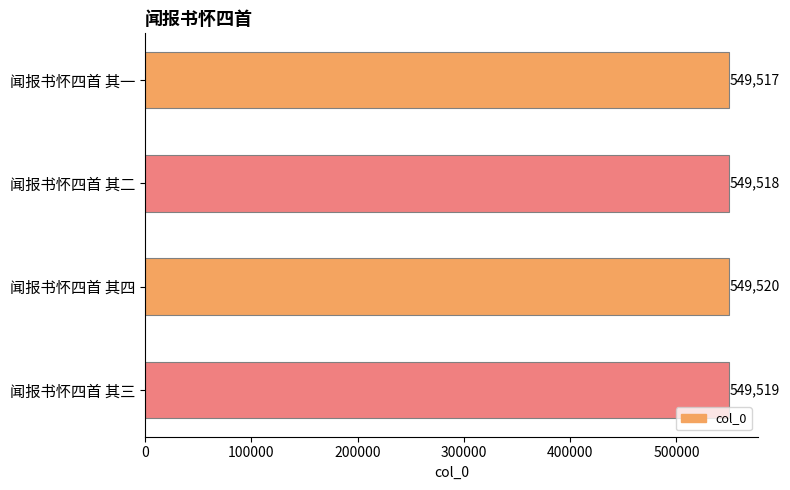

Reading top to bottom, what are all the values shown in this chart?

闻报书怀四首 其一=549517	闻报书怀四首 其二=549518	闻报书怀四首 其四=549520	闻报书怀四首 其三=549519